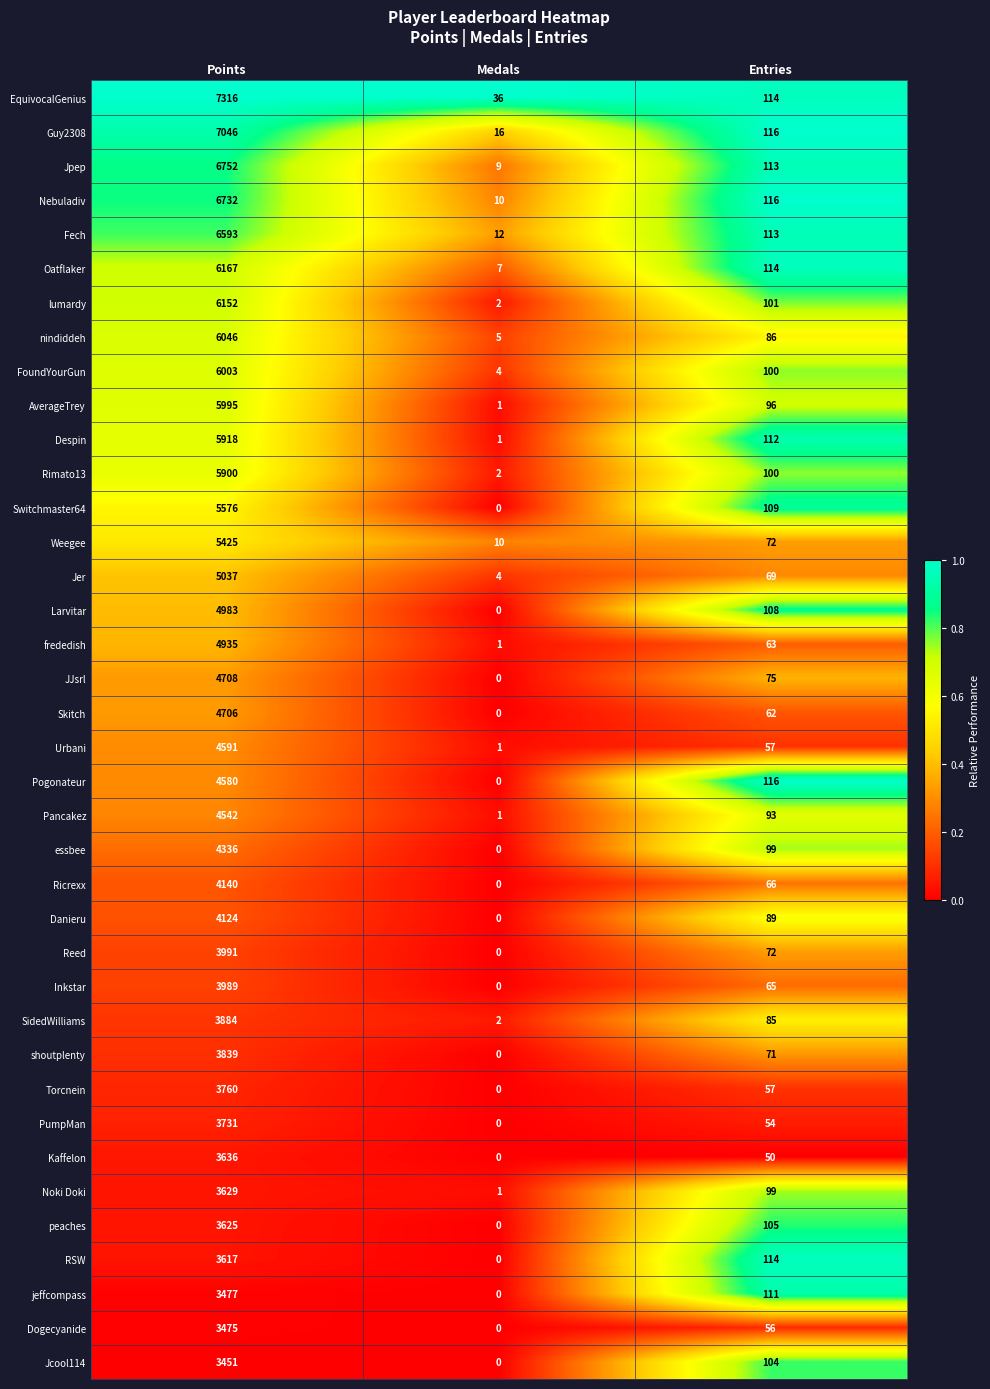

What is the average value of the frededish series?

1666